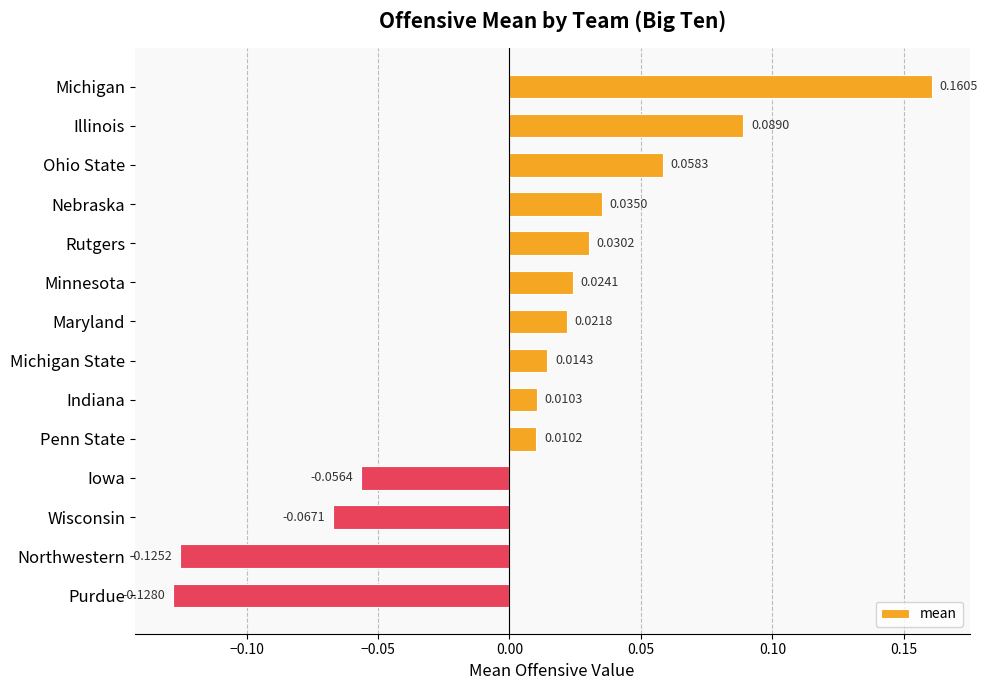

At which label is the value closest to 0?

Penn State